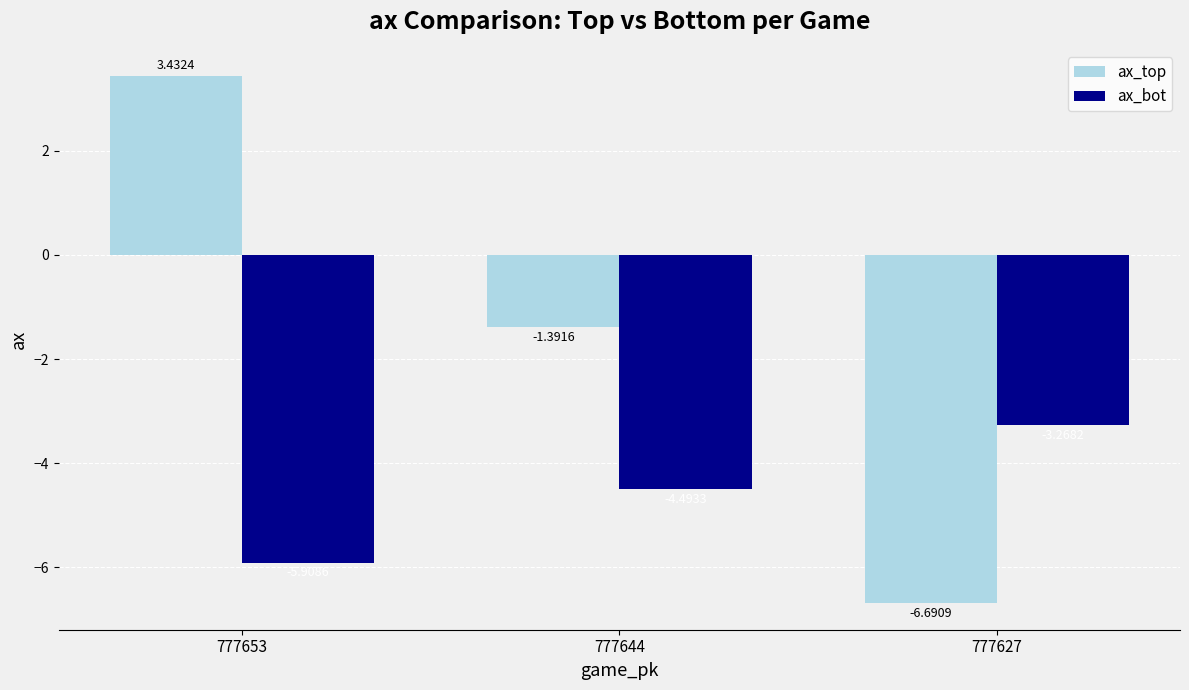

What is the difference between the ax_bot values at 777653 and 777644?

1.4